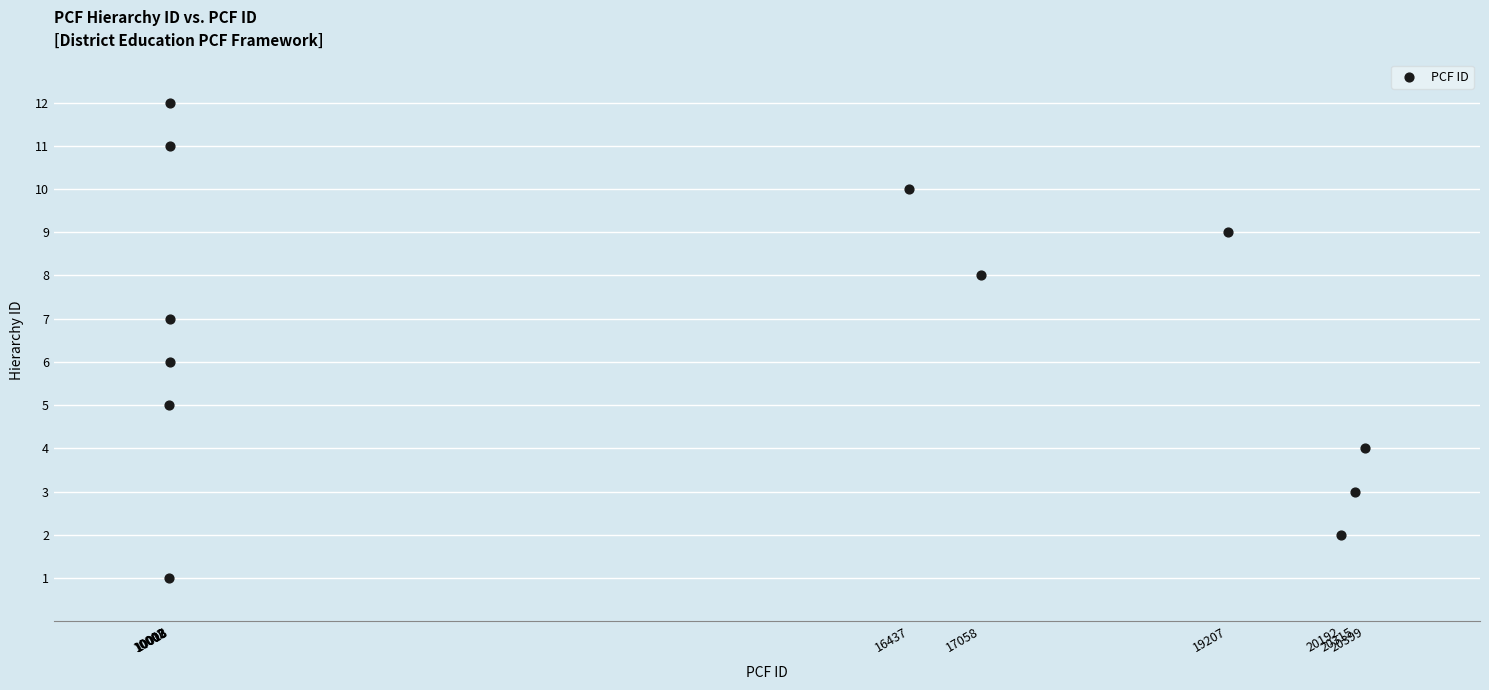

What is the range of Y values (max minus min)?

11